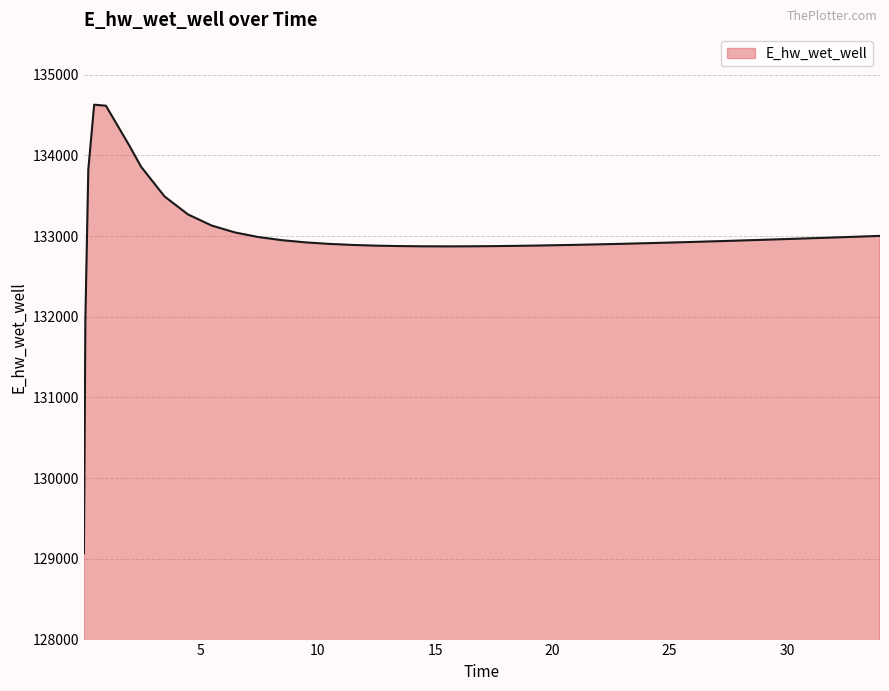

What is the difference between the maximum and minimum values?

5557.7